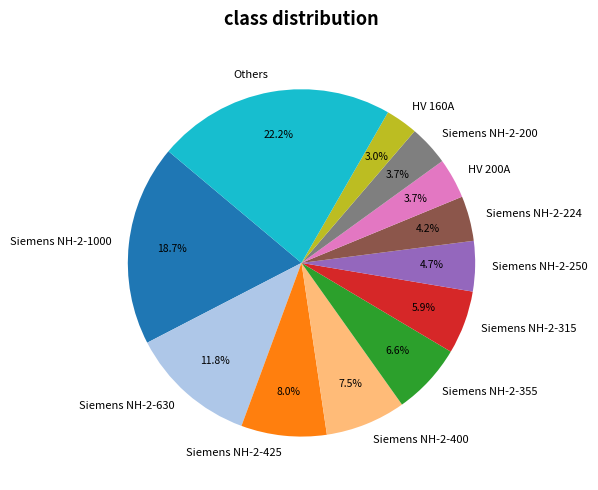

What is the largest slice in the pie chart?

Others